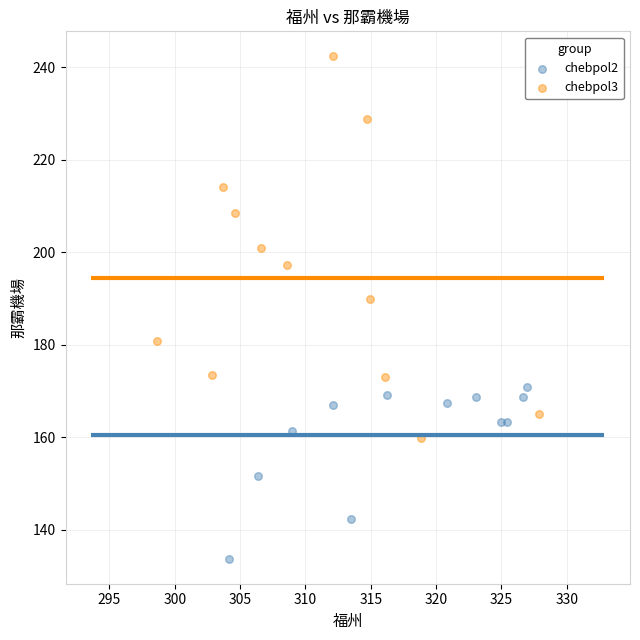

Which series reaches the maximum Y coordinate?

chebpol3